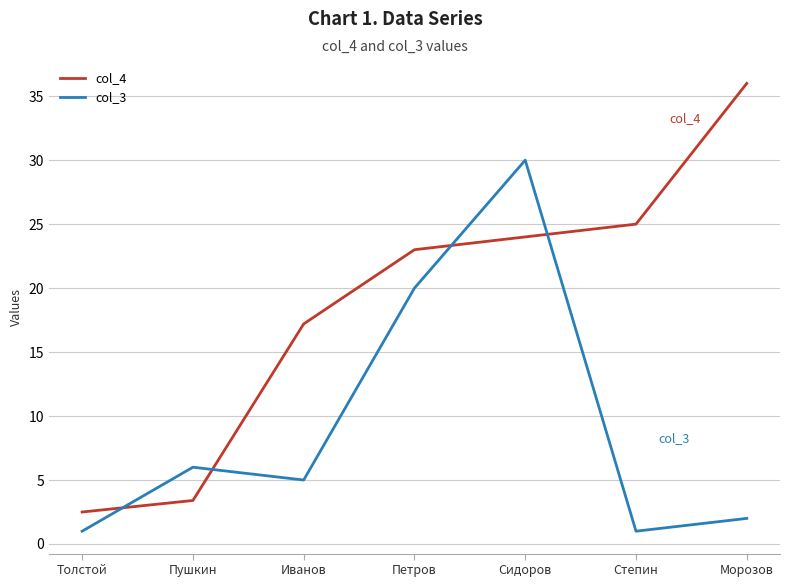

True or false: col_3 and col_4 cross at least once.

True